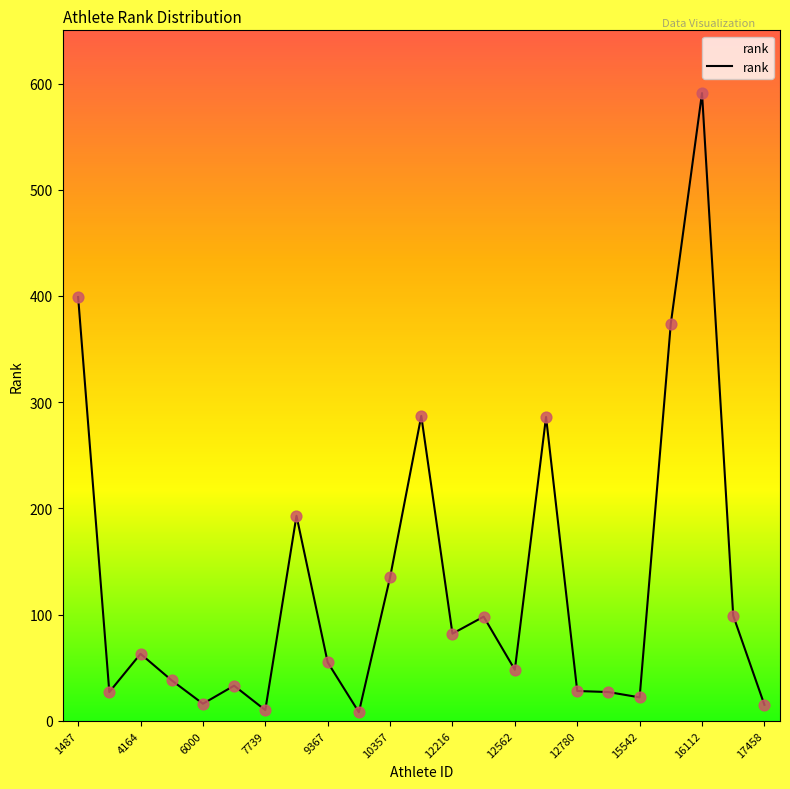

What is the maximum value shown in the chart?

591